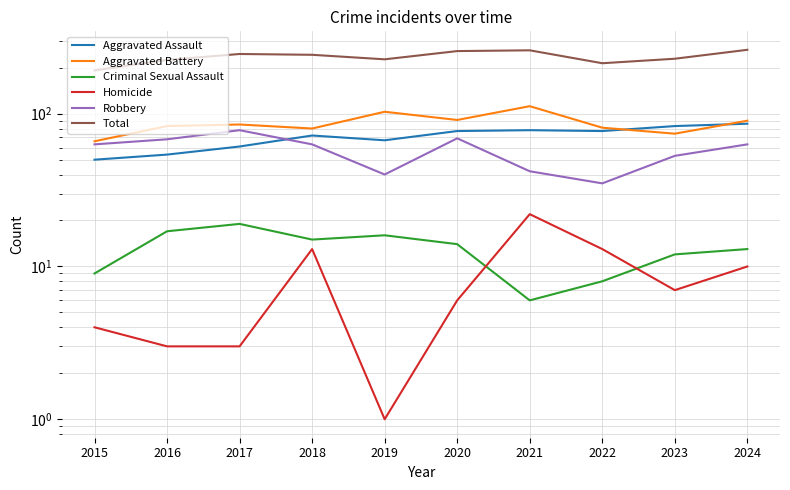

Which series has the largest total across all categories?

Total